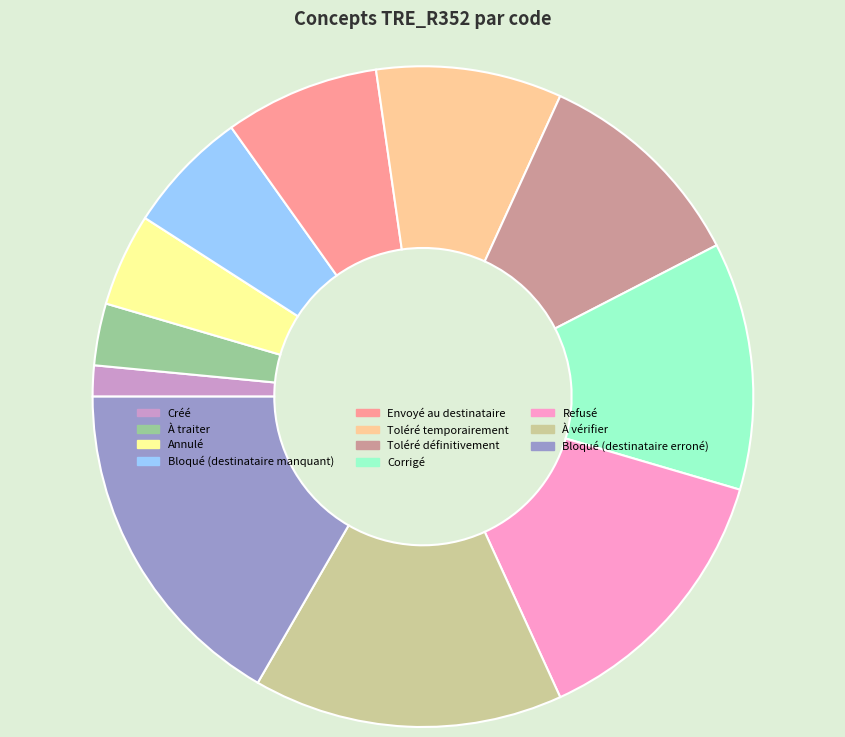

What is the ratio of the value at Bloqué (destinataire manquant) to the value at Corrigé?

0.5